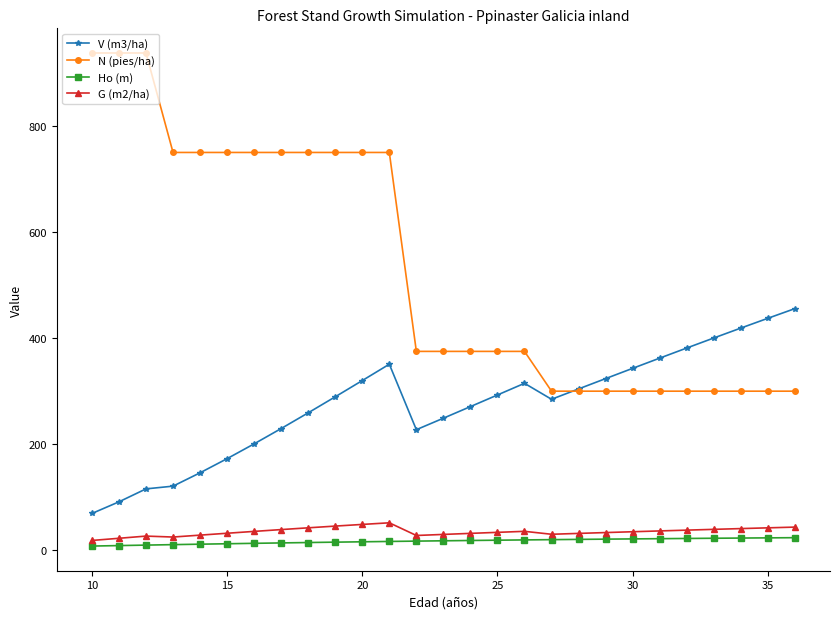

At how many categories does at least one series exceed 598?

12